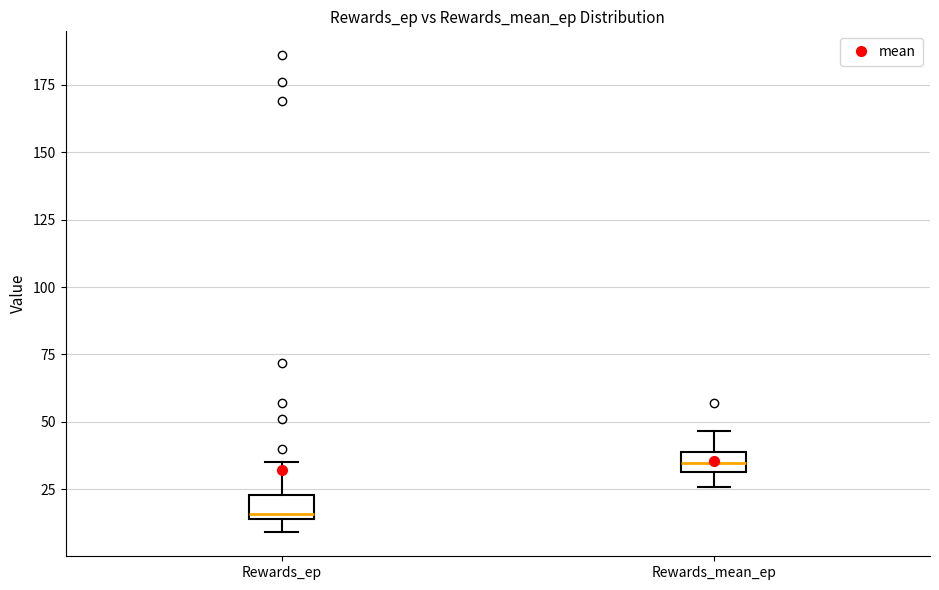

Which box's median line is the lowest?

Rewards_ep